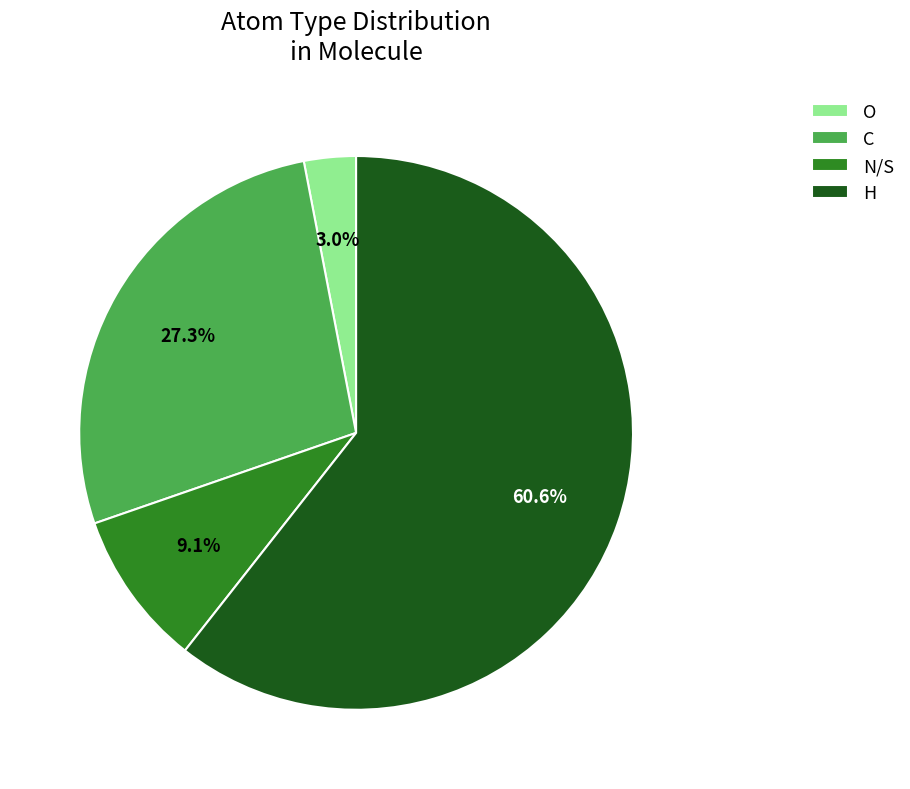

Rank the categories by value from lowest to highest.

O, N/S, C, H